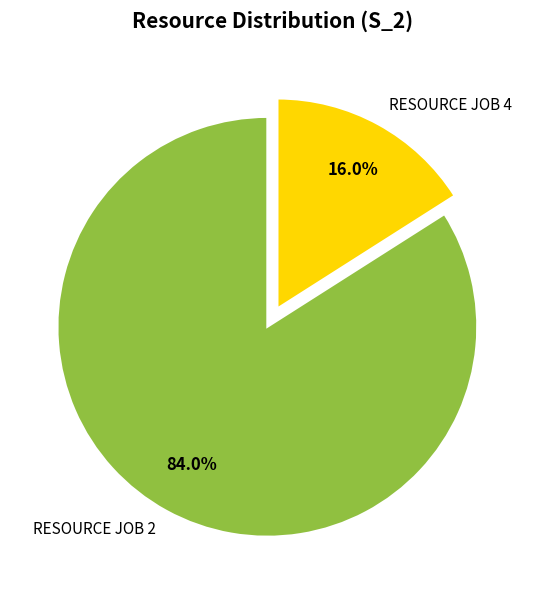

Rank the categories by value from lowest to highest.

RESOURCE JOB 4, RESOURCE JOB 2